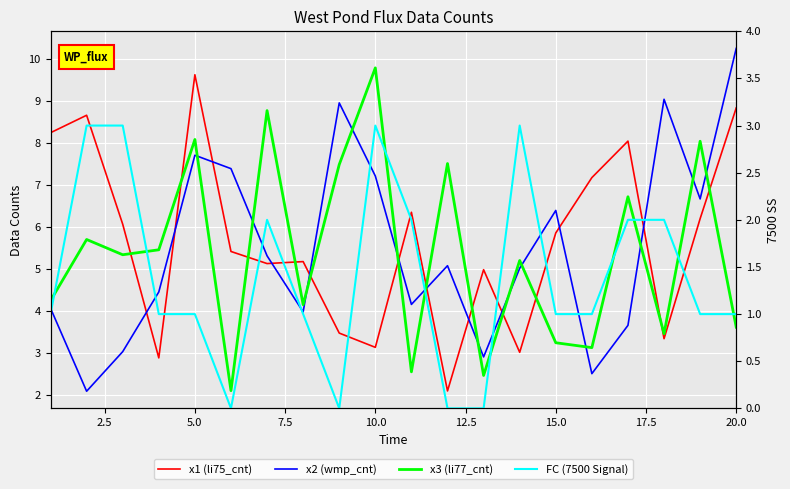

Is it true that FC (7500 Signal) equals 1.4 at 12.5?

False